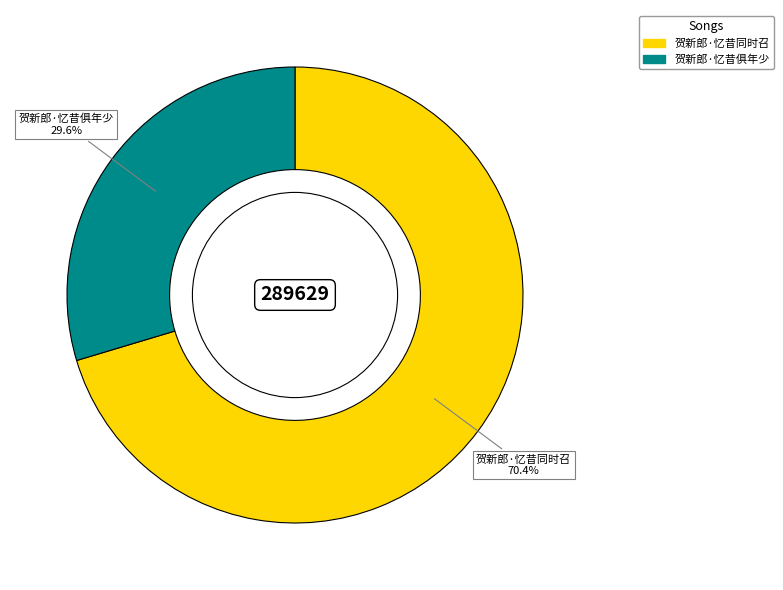

How many segments does this pie chart have?

2